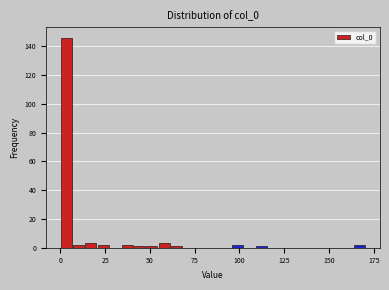

Around what value on the x-axis is the tallest bar? Give the approximate position of its centre, as read against the axis.

5